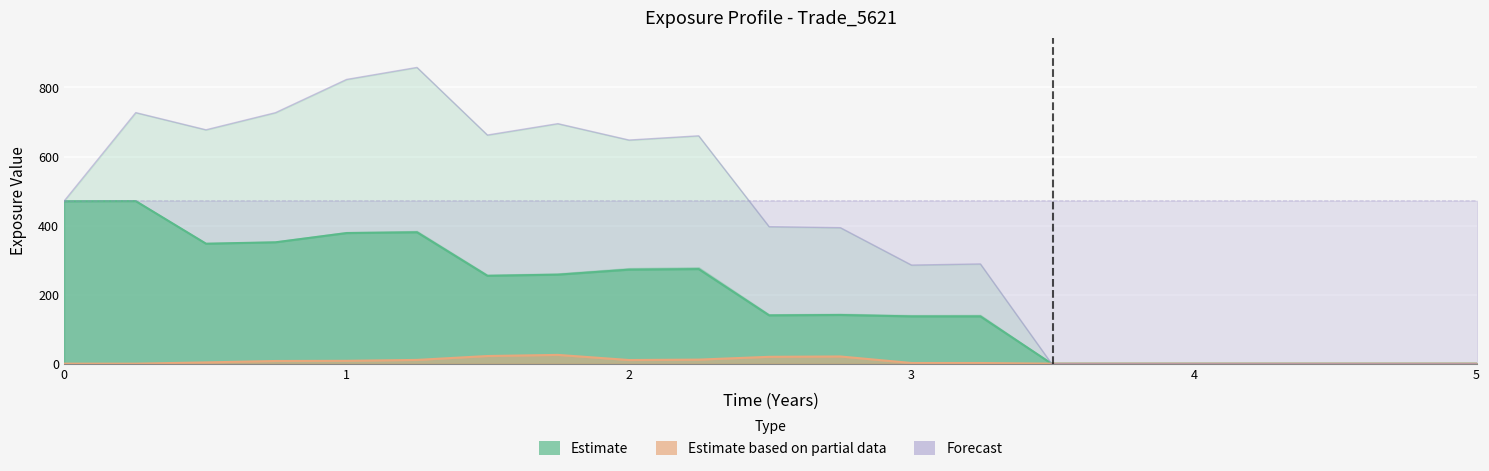

How many points are lower than both their immediate neighbors (excluding endpoints)?

4